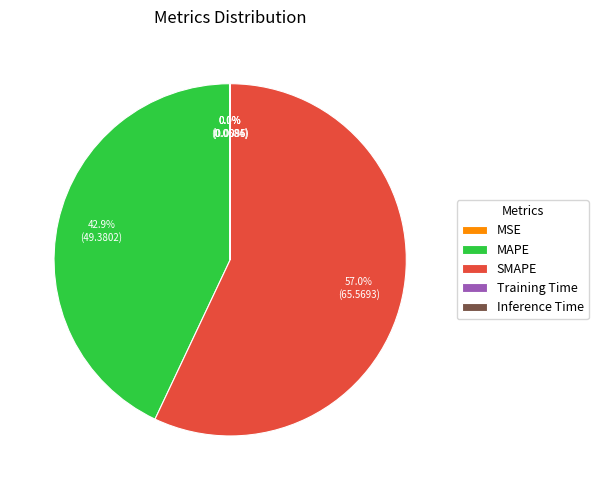

What is the majority slice?

SMAPE